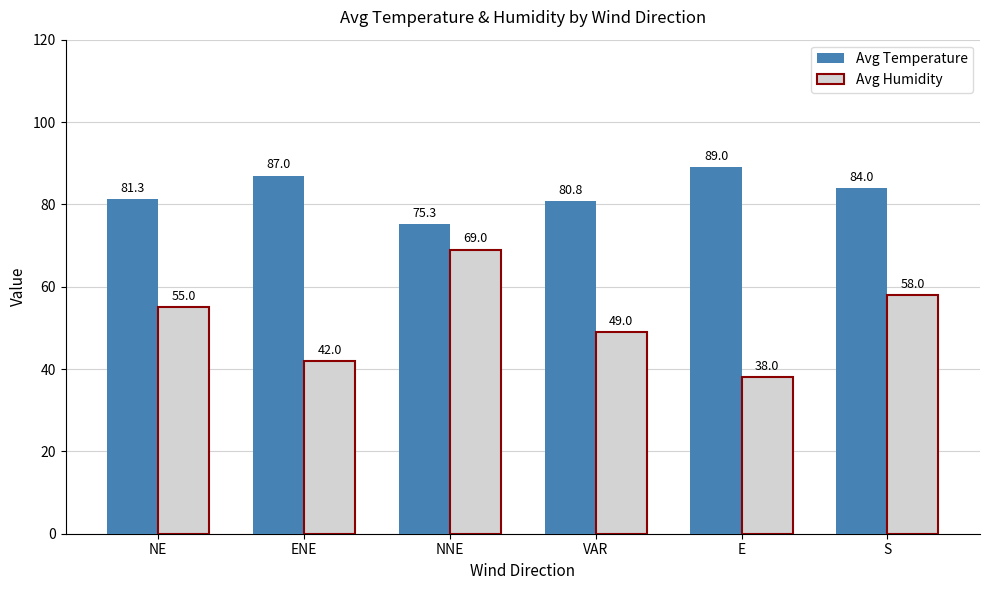

What is the label of the 3rd bar from the right?

VAR